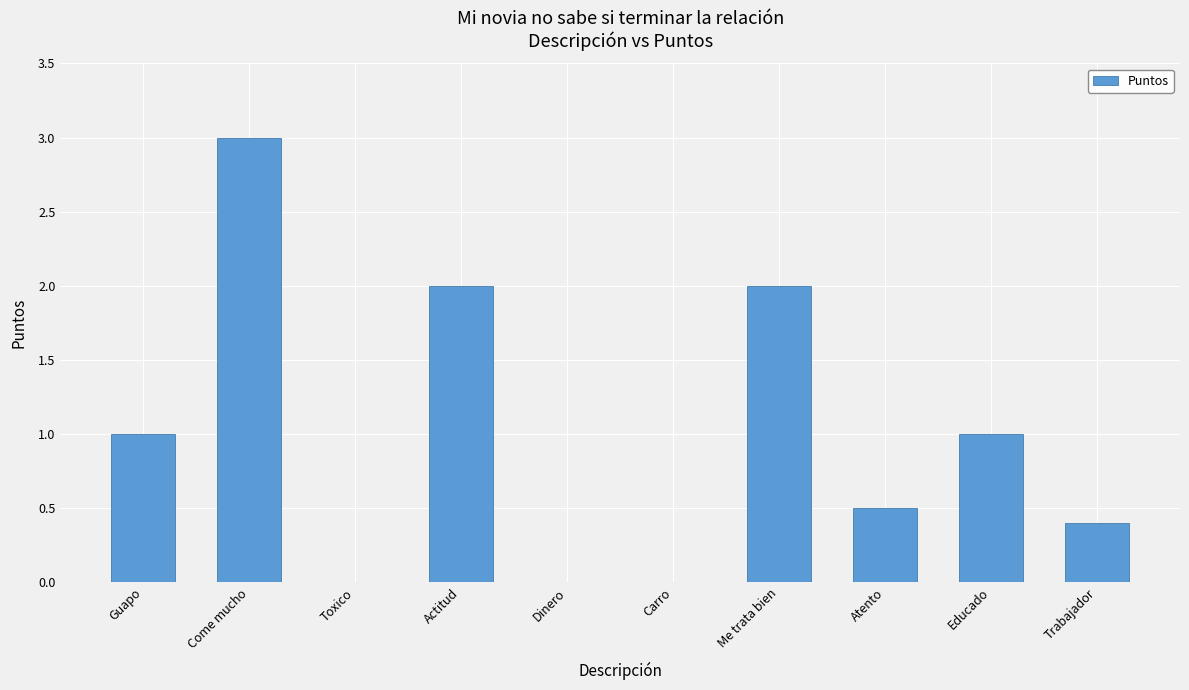

What is the change in value from Come mucho to Carro?

-3.0